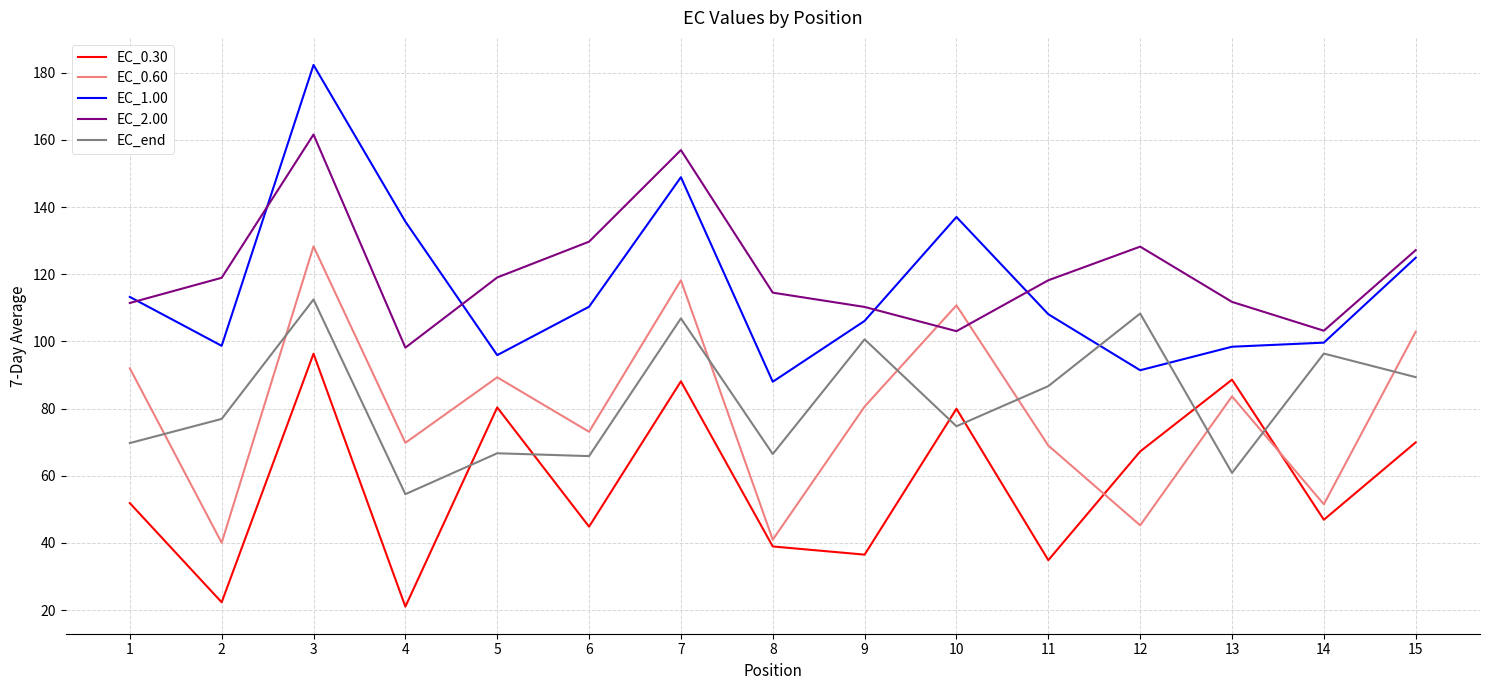

What is the minimum value shown in the chart?

21.0